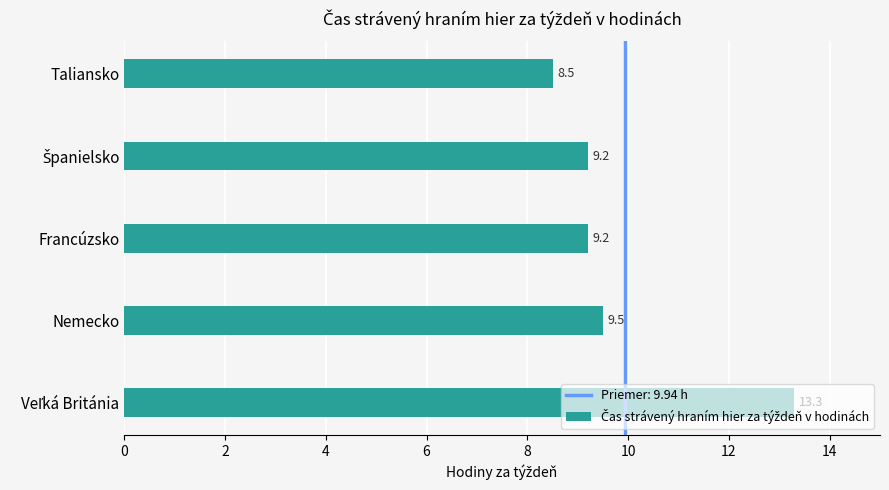

At which label is the value closest to 10?

Nemecko